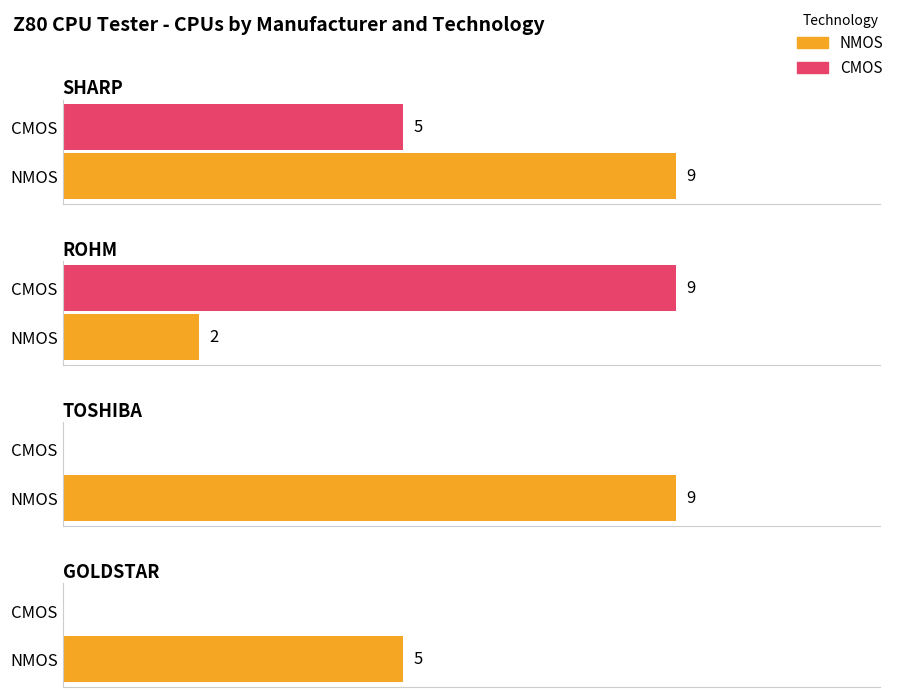

At which label is NMOS closest to 5?

GOLDSTAR